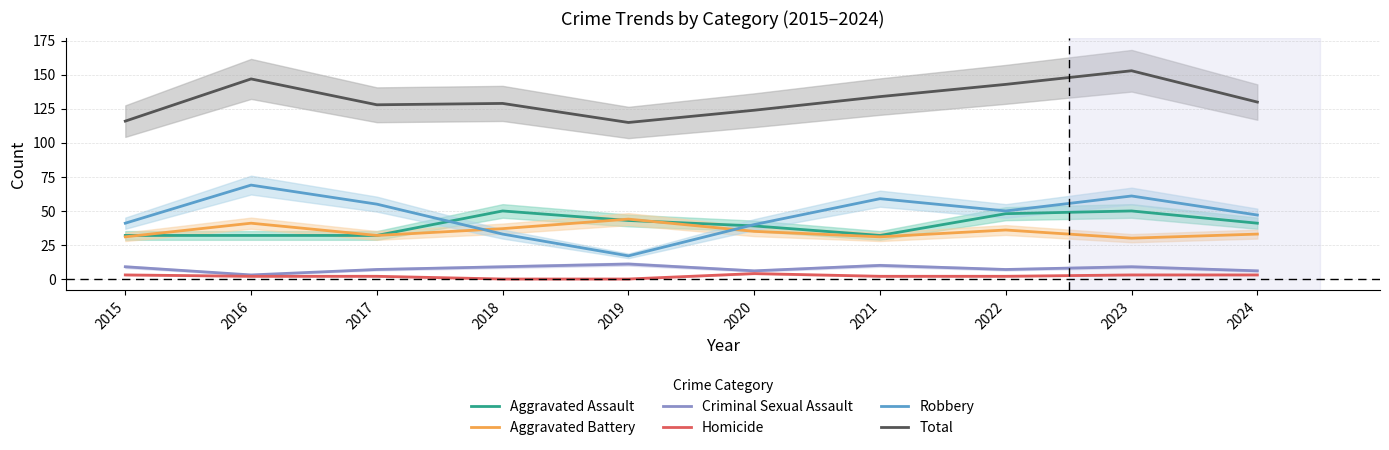

What is the sum of the Robbery values at 2015 and 2024?

88